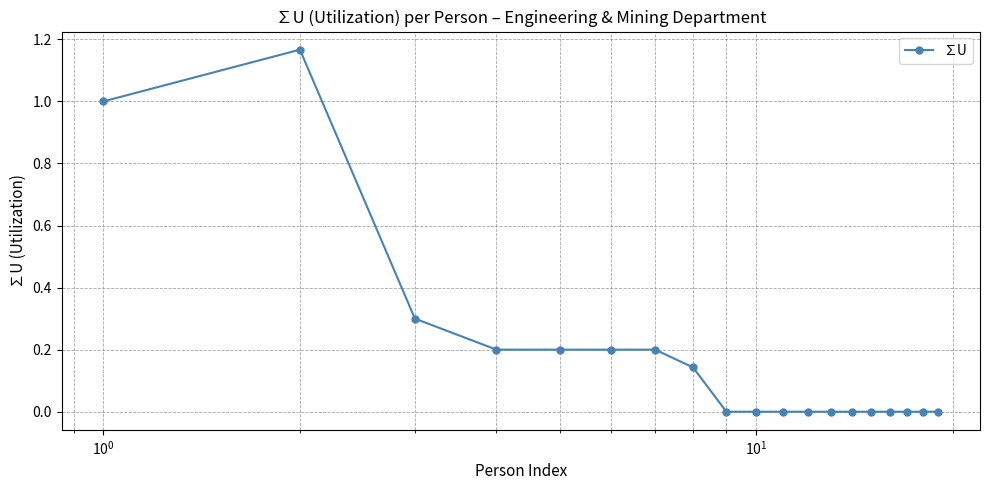

How many series are shown in this chart?

1